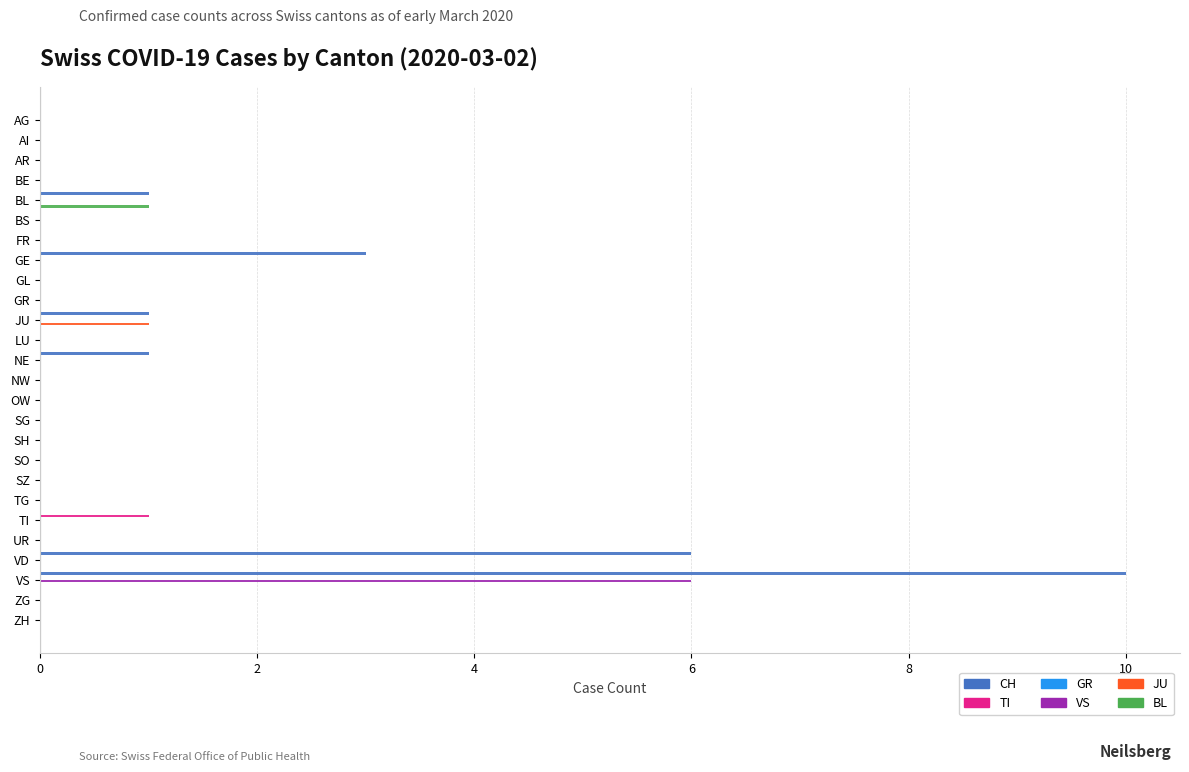

Is it true that TI equals -1 at AG?

False